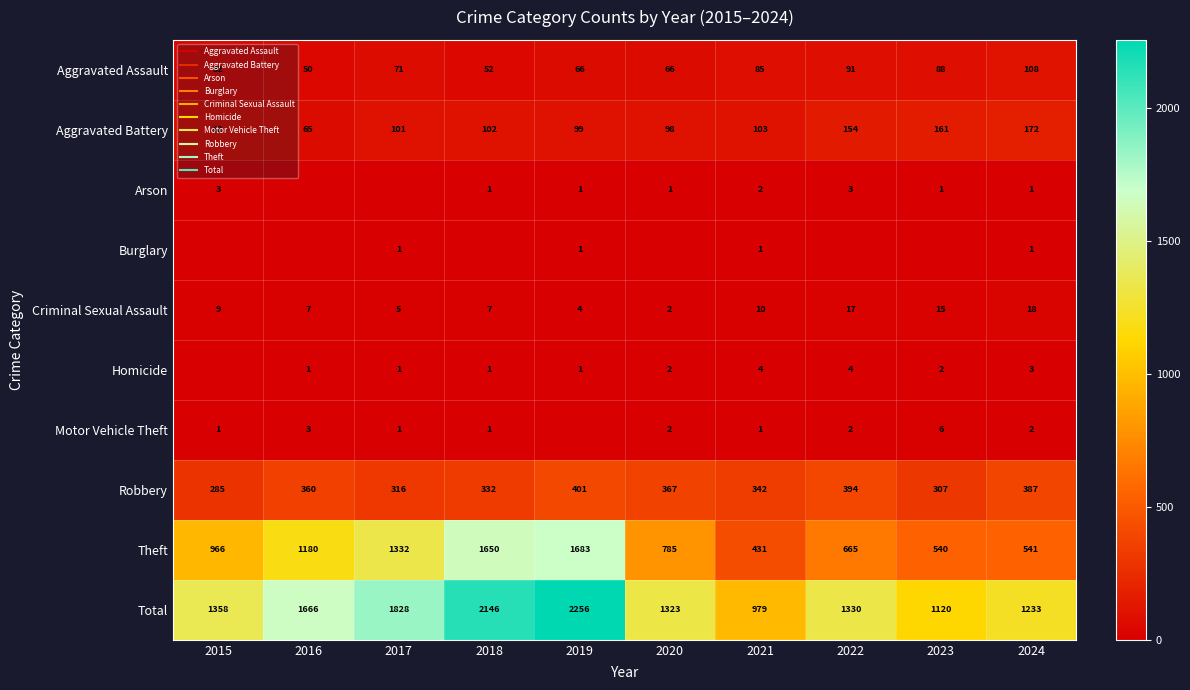

How many data points in Total are less than 1358?

5